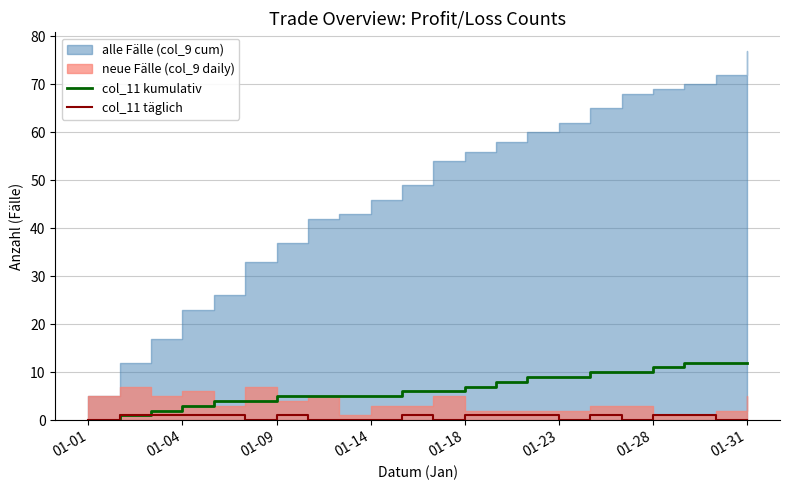

Is the value of col_11 täglich at 01-01 greater than the value of col_11 kumulativ at 01-18?

No